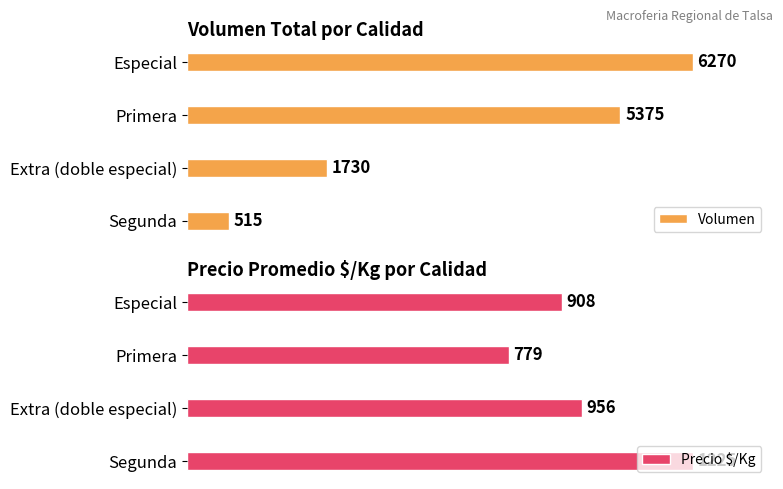

Count the Volumen values in the range 1730 to 6270.

3